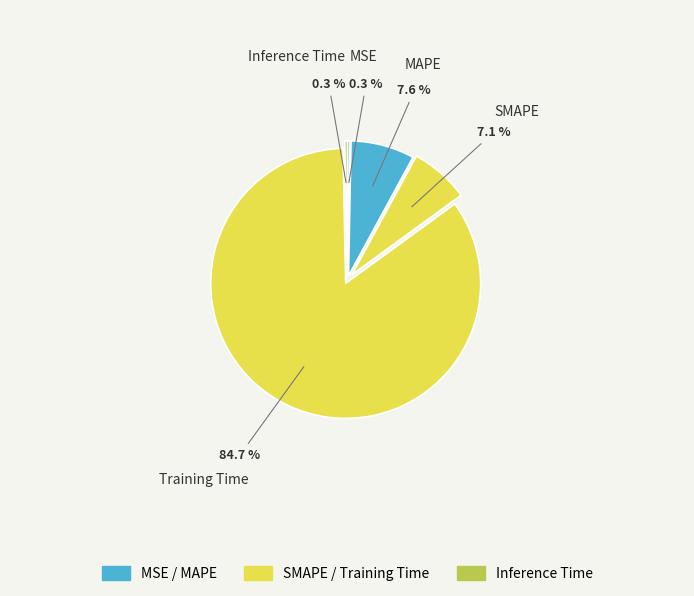

Does any single category account for the majority?

Yes